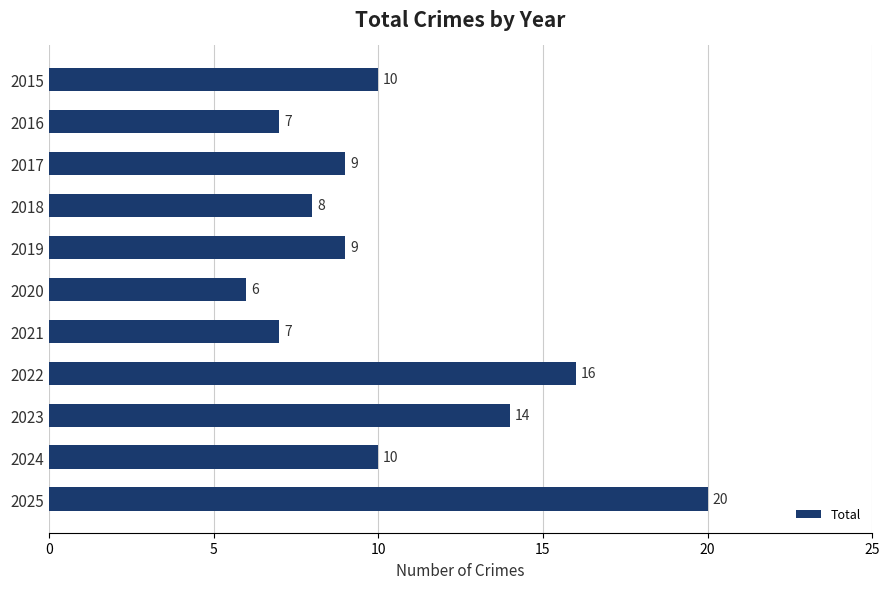

Is it true that the value at 2015 is 3?

False